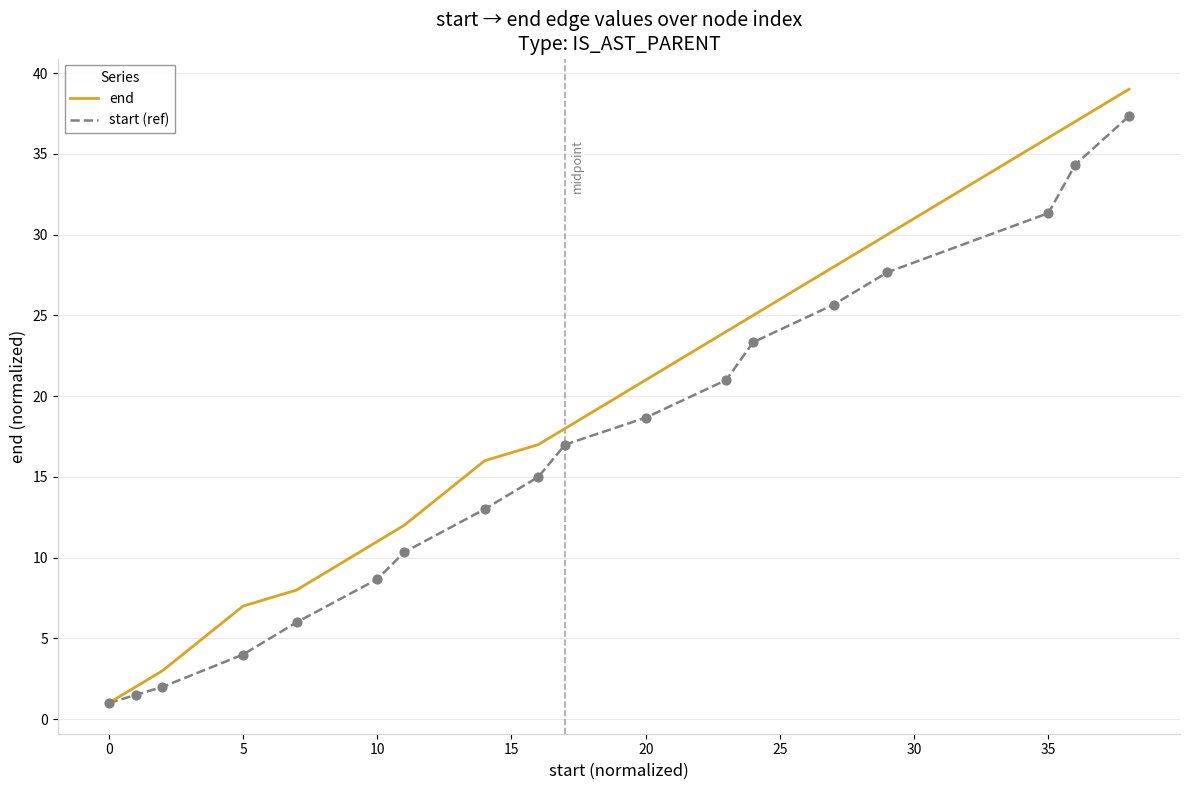

Which series has the widest spread of values?

end